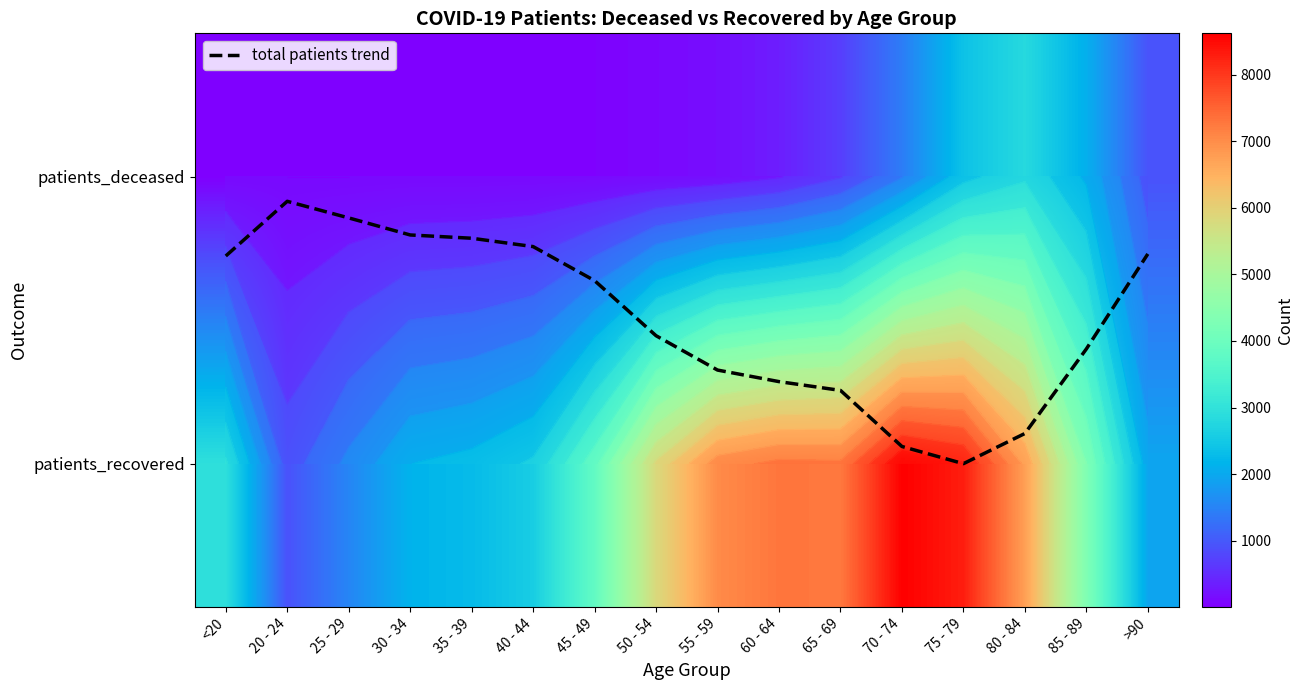

What is the difference between the patients_deceased values at 45 - 49 and 55 - 59?

138.0